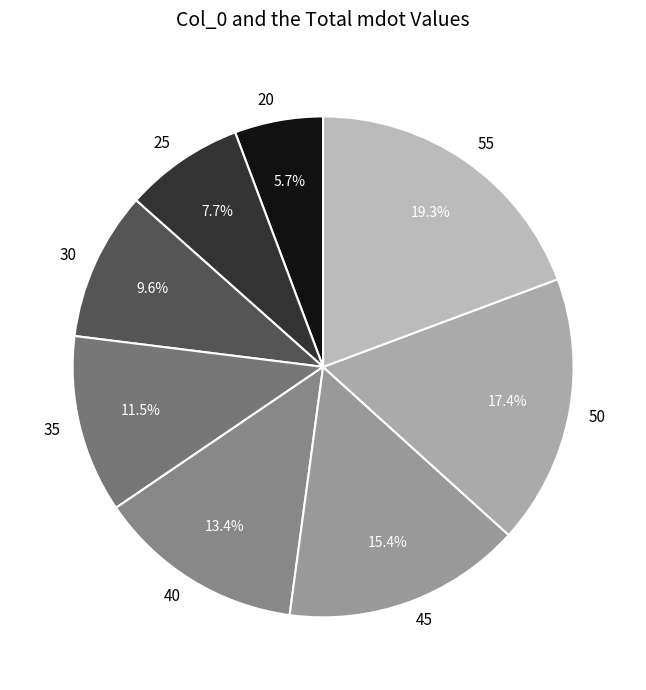

How many slices are in this pie chart?

8